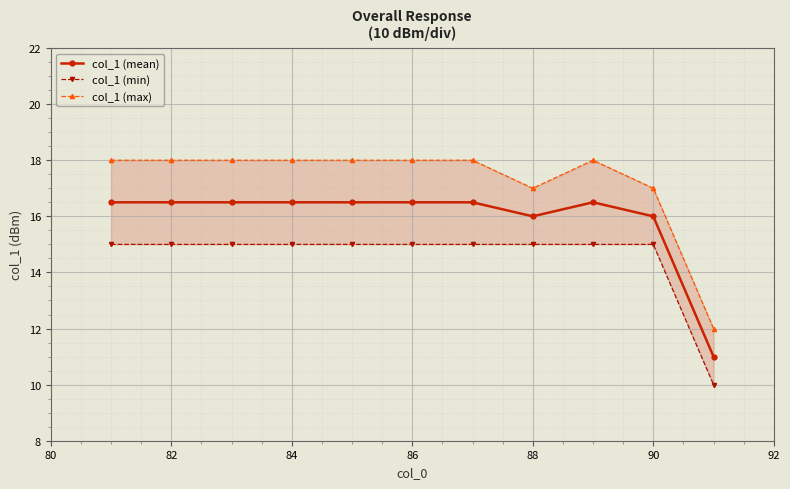

True or false: col_1 (mean) has a value of 16.5 at 82.

True